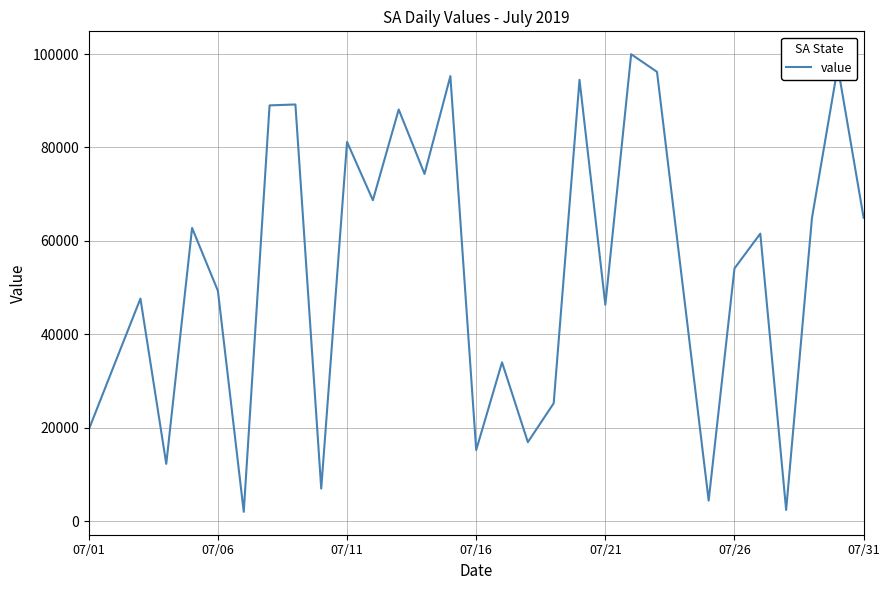

Does the chart have visible grid lines?

Yes